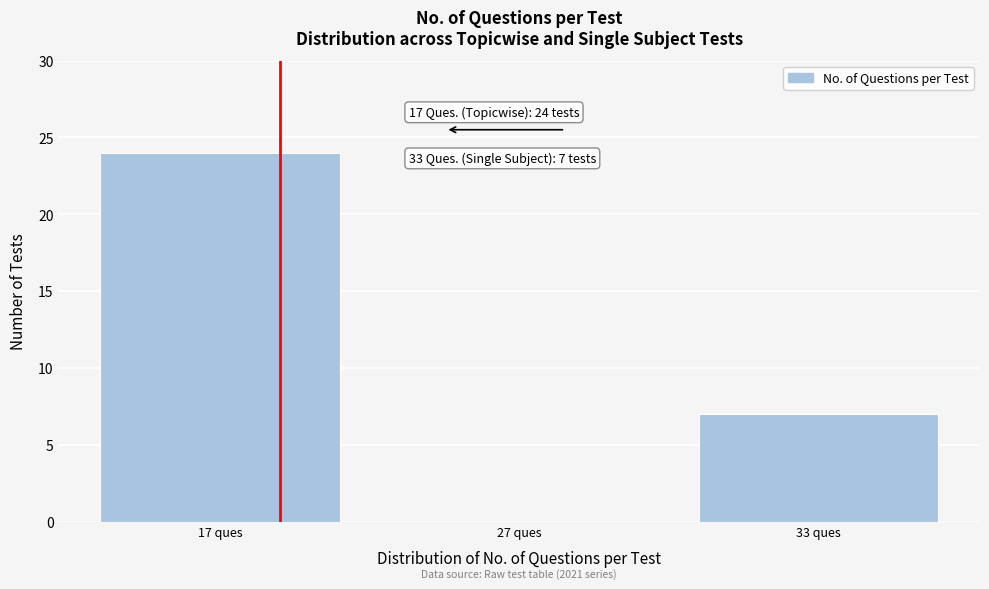

Reading left to right, extract all data points from this chart.

17 ques=24	27 ques=0	33 ques=7